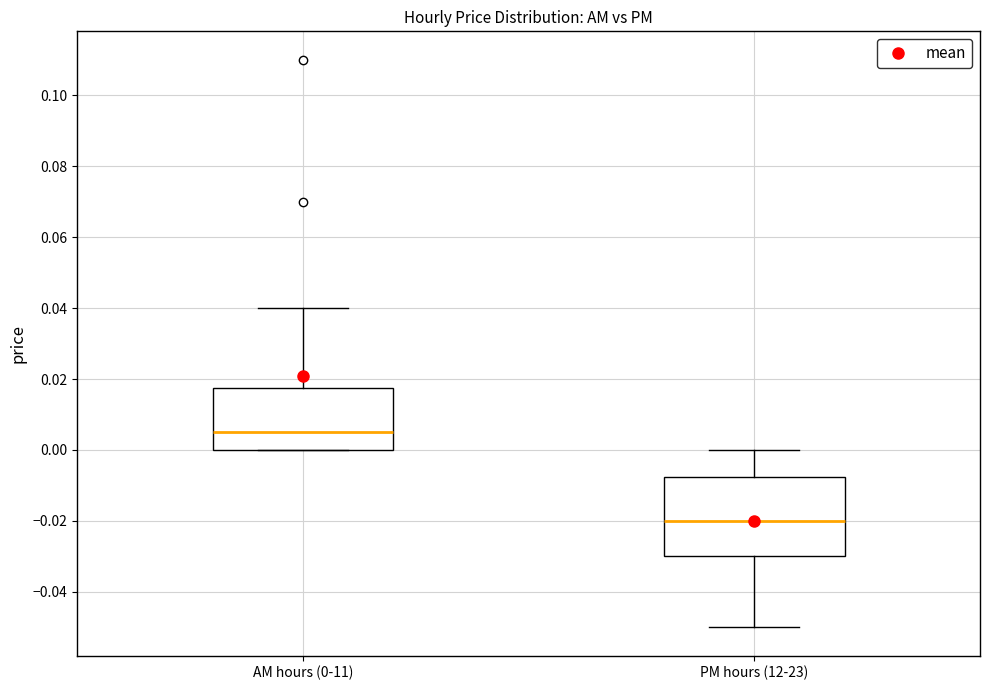

Where is the lower edge of the box for AM hours (0-11) on the y-axis? The values are not printed on the chart, so give them approximately, as read against the axis.

0.000